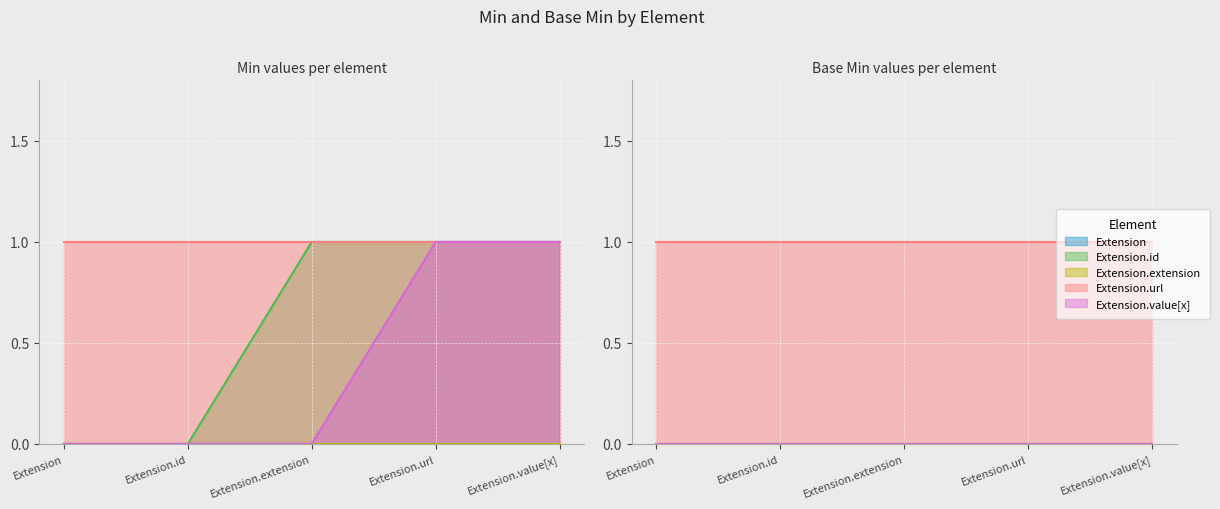

Does the chart display data point markers on the line(s)?

No